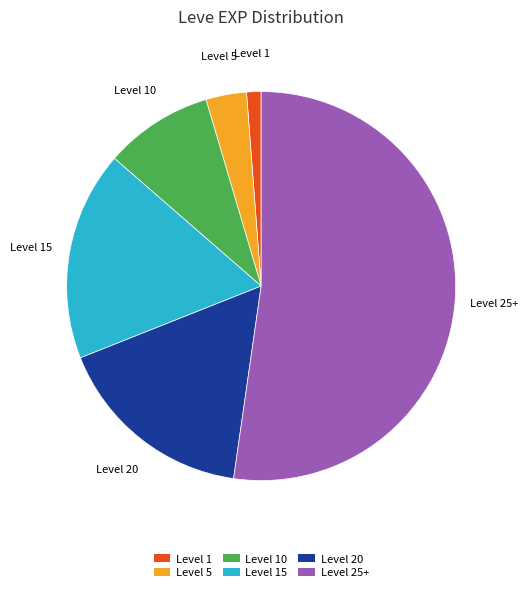

Rank the categories by value from lowest to highest.

Level 1, Level 5, Level 10, Level 20, Level 15, Level 25+